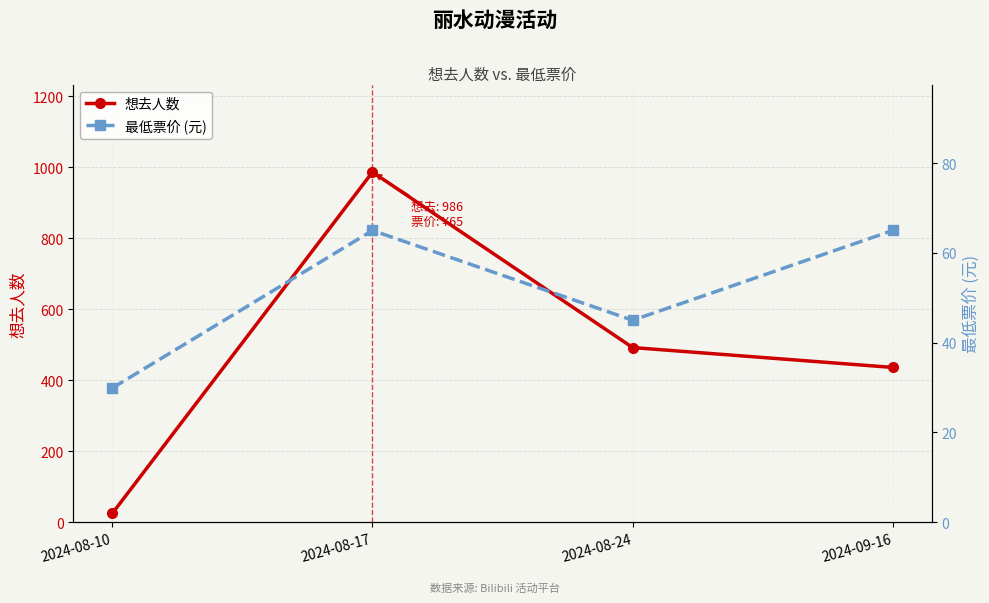

At which category is the sum across all series the highest?

2024-08-17